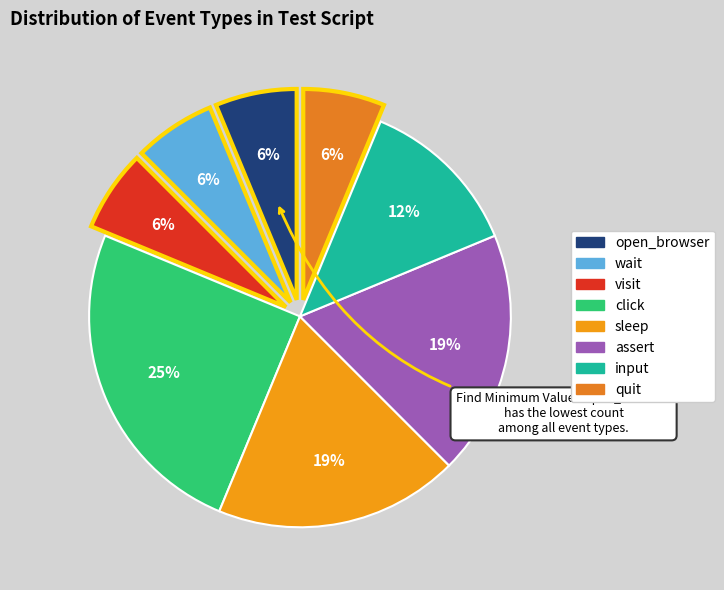

Count the number of slices in the pie.

8